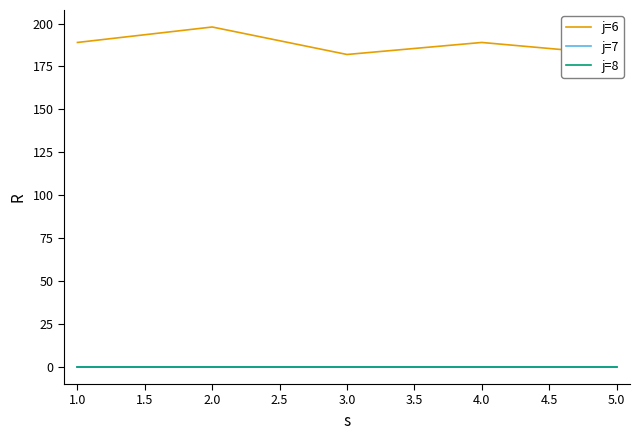

Count the j=6 values in the range 182 to 189.

4